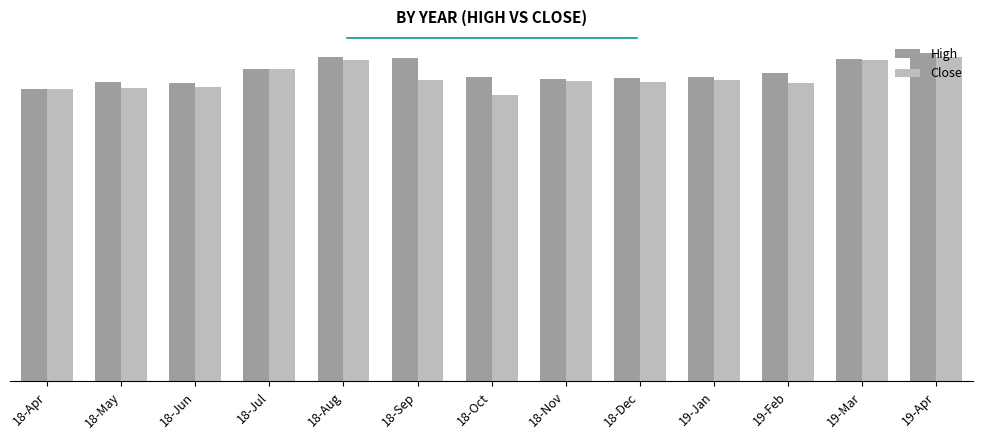

Are the bars horizontal?

No